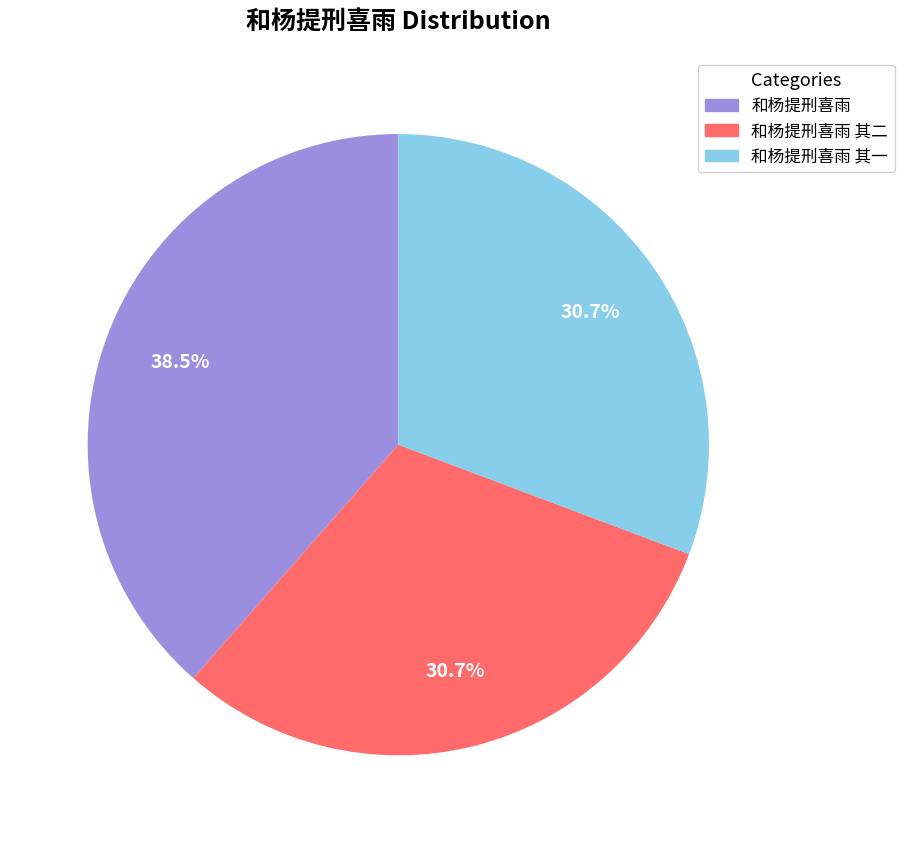

Does any single category account for the majority?

No